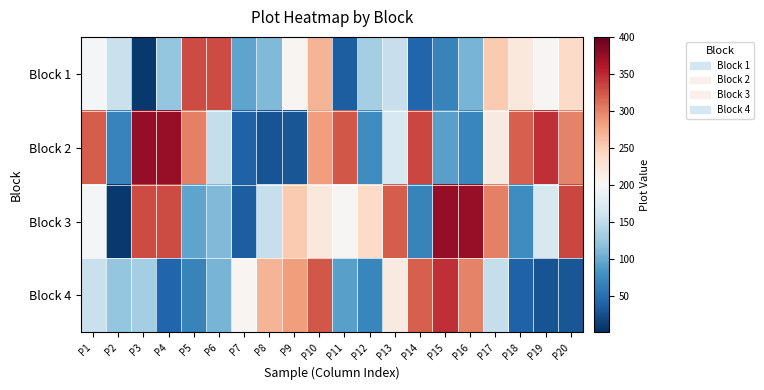

At how many categories does at least one series exceed 120?

20